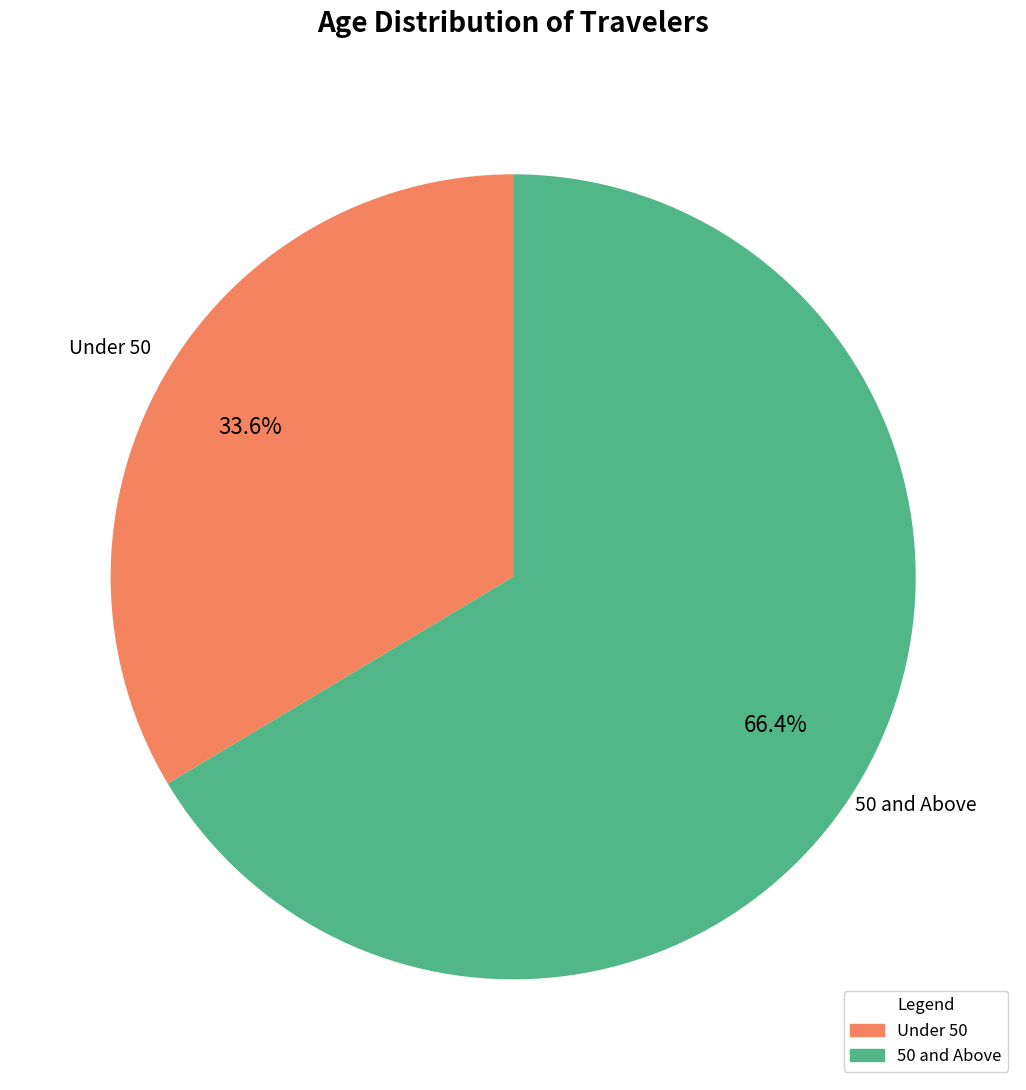

Is there any slice that represents more than half of the pie?

Yes